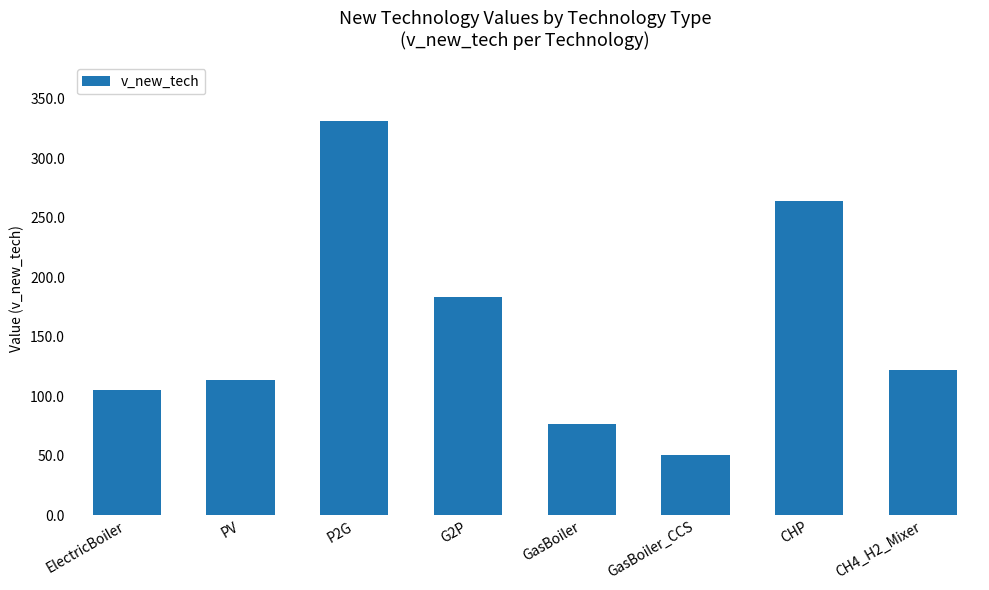

What position from the right is PV?

7